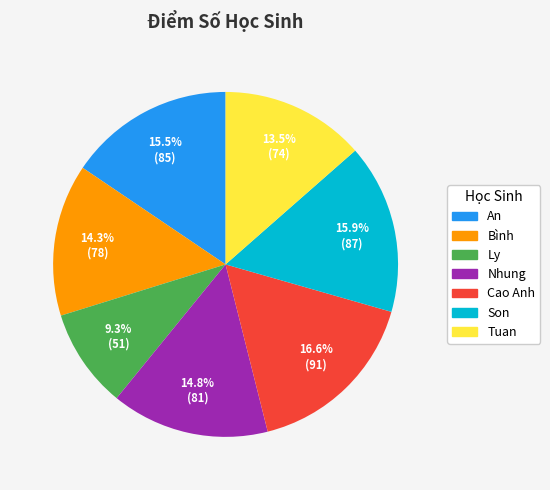

How many segments does this pie chart have?

7